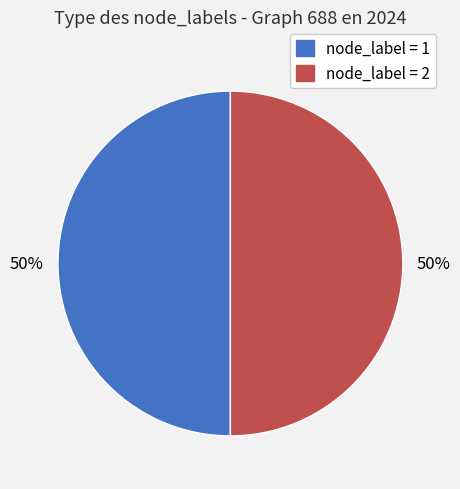

To the nearest percent, what is the average slice percentage?

50%